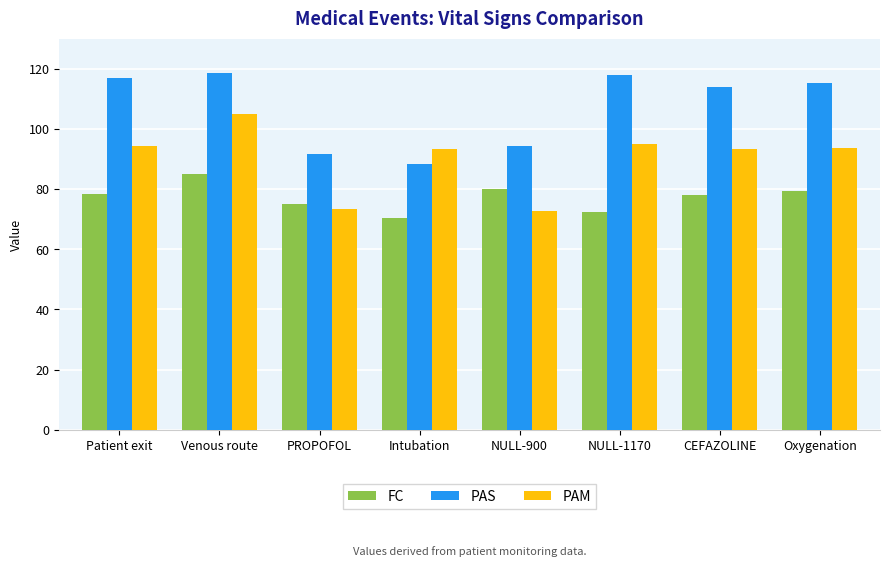

How many bars are there in total?

24